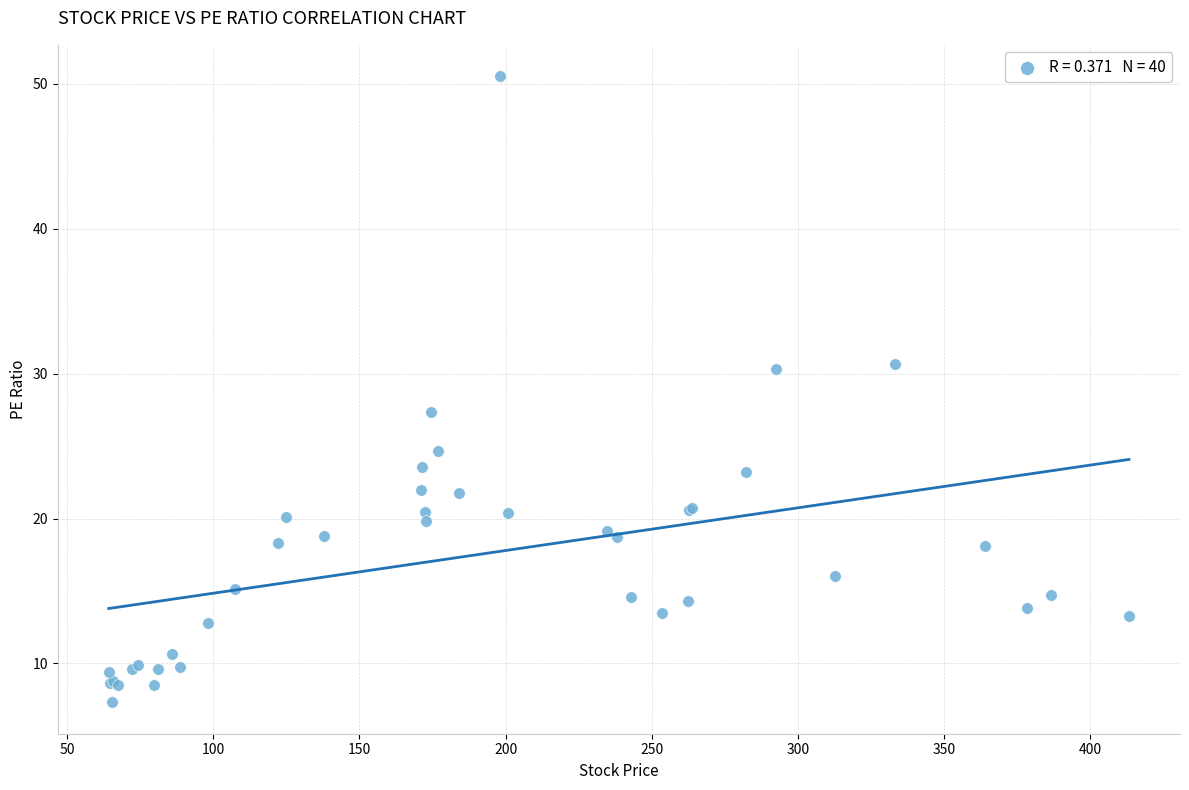

What Y value in the scatter plot is closest to 28?

27.3